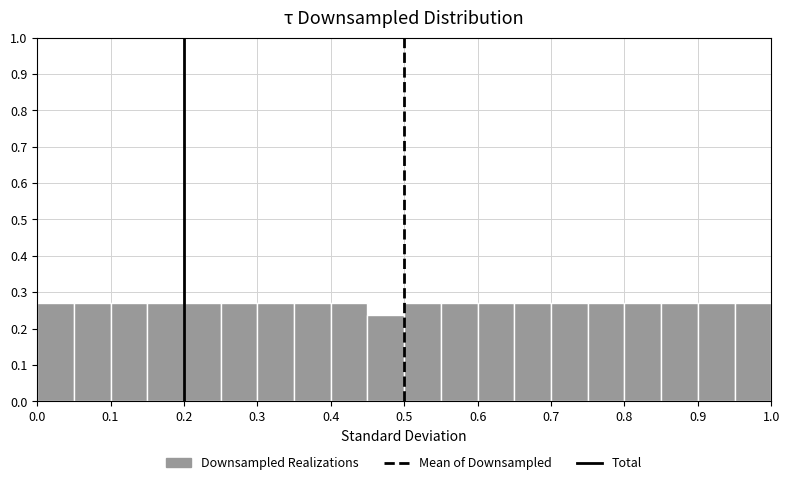

Reading left to right, transcribe this chart: for each bar, give the range it covers on the x-axis and its height. The values are not printed on the chart, so give them approximately, as read against the axis.

0.00 to 0.05: 0.27
0.05 to 0.10: 0.27
0.10 to 0.15: 0.27
0.15 to 0.20: 0.27
0.20 to 0.25: 0.27
0.25 to 0.30: 0.27
0.30 to 0.35: 0.27
0.35 to 0.40: 0.27
0.40 to 0.45: 0.27
0.45 to 0.50: 0.24
0.50 to 0.55: 0.27
0.55 to 0.60: 0.27
0.60 to 0.65: 0.27
0.65 to 0.70: 0.27
0.70 to 0.75: 0.27
0.75 to 0.80: 0.27
0.80 to 0.85: 0.27
0.85 to 0.90: 0.27
0.90 to 0.95: 0.27
0.95 to 1.00: 0.27